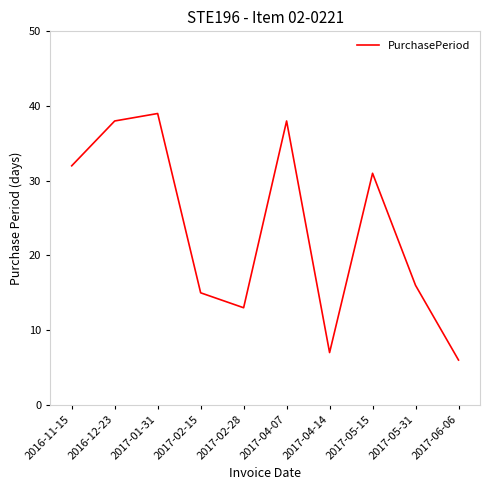

What is the smallest value displayed?

6